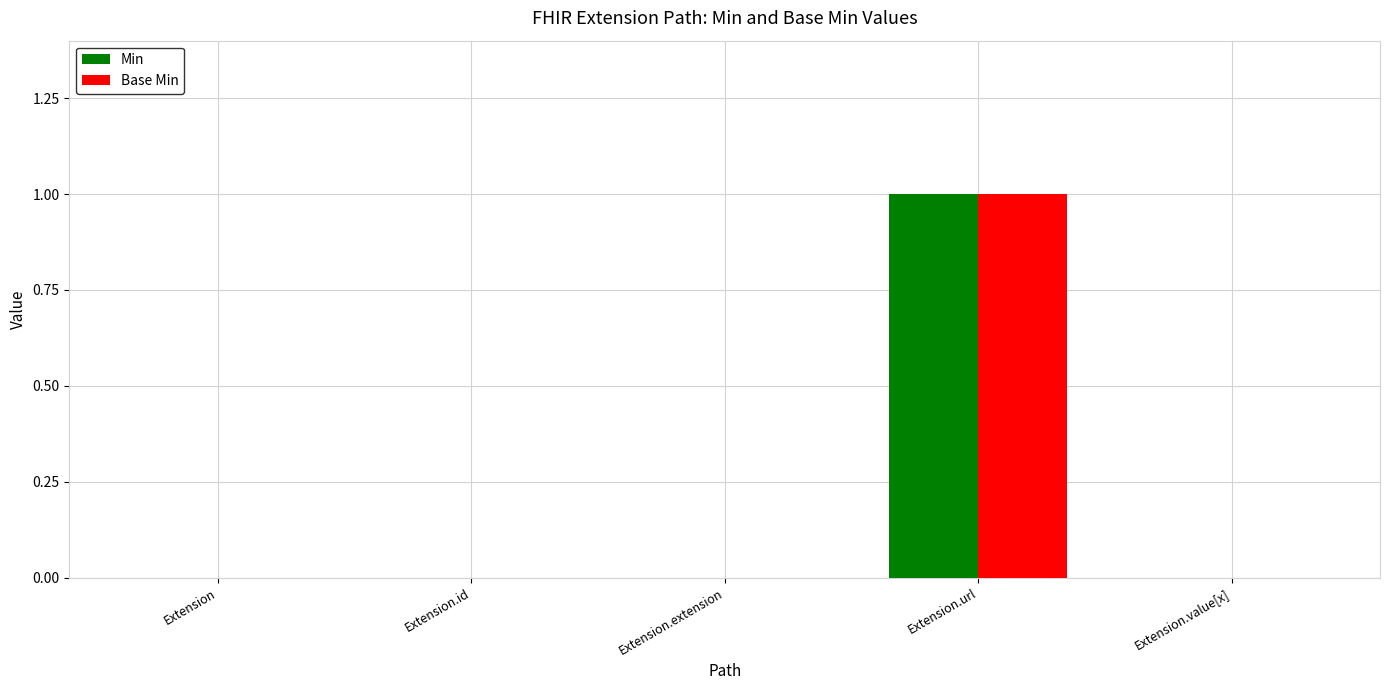

What are all the series names shown in the legend?

Min, Base Min